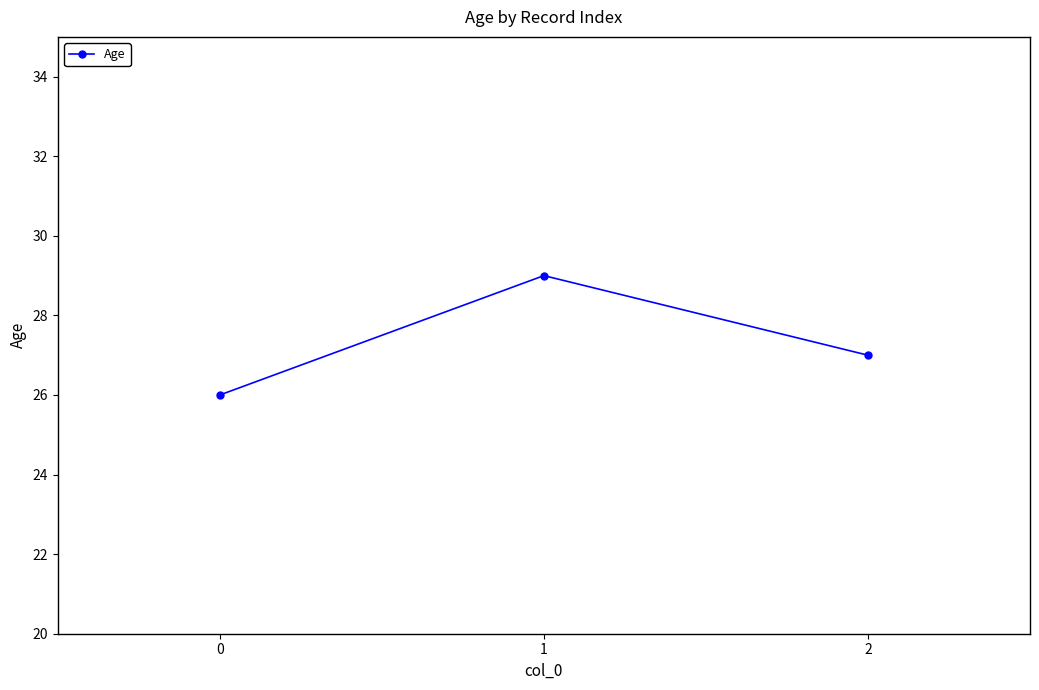

Where is the data nearest to the value 27?

2